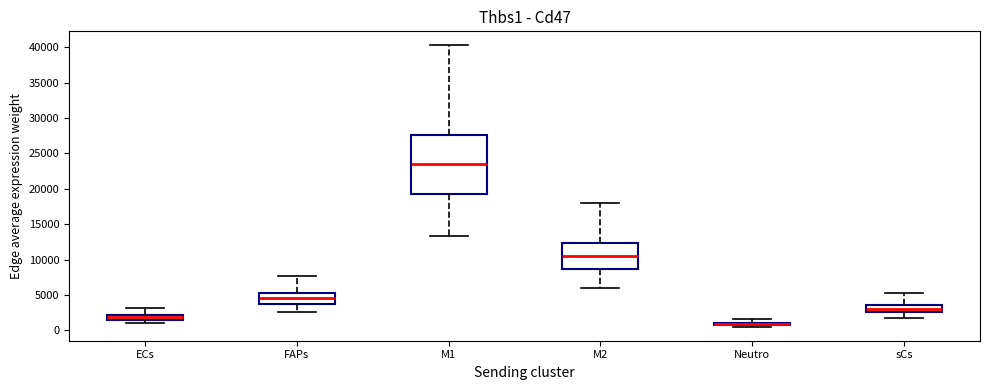

Where is the upper edge of the box for Neutro on the y-axis? The values are not printed on the chart, so give them approximately, as read against the axis.

1000